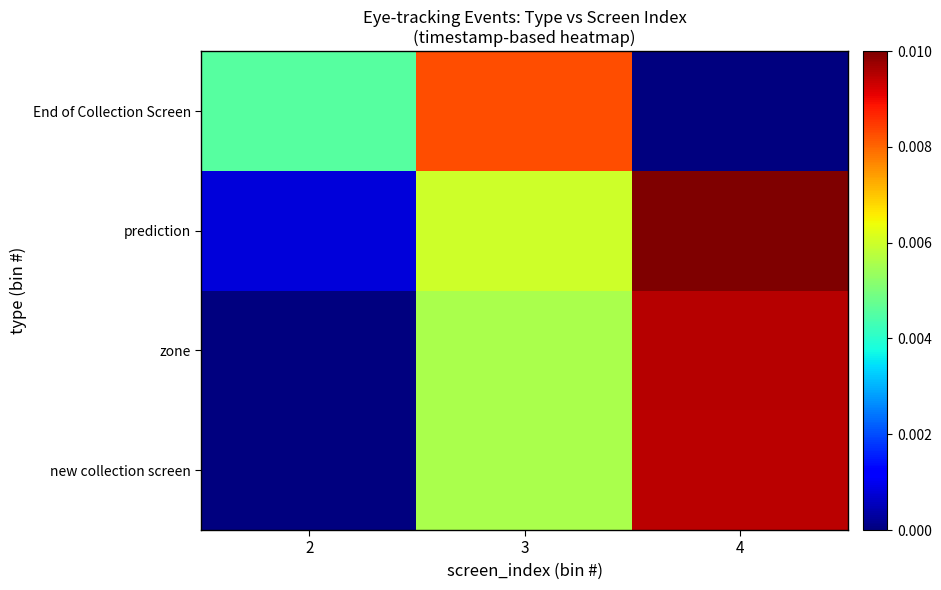

At which category is the sum across all series the highest?

4